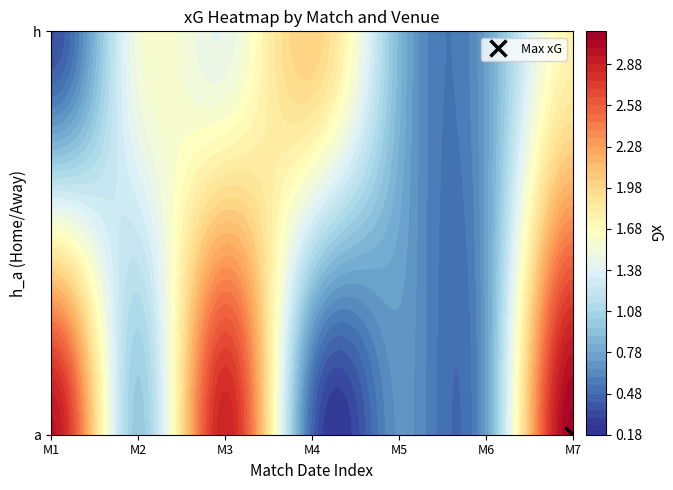

How many data points in h are above 1?

4